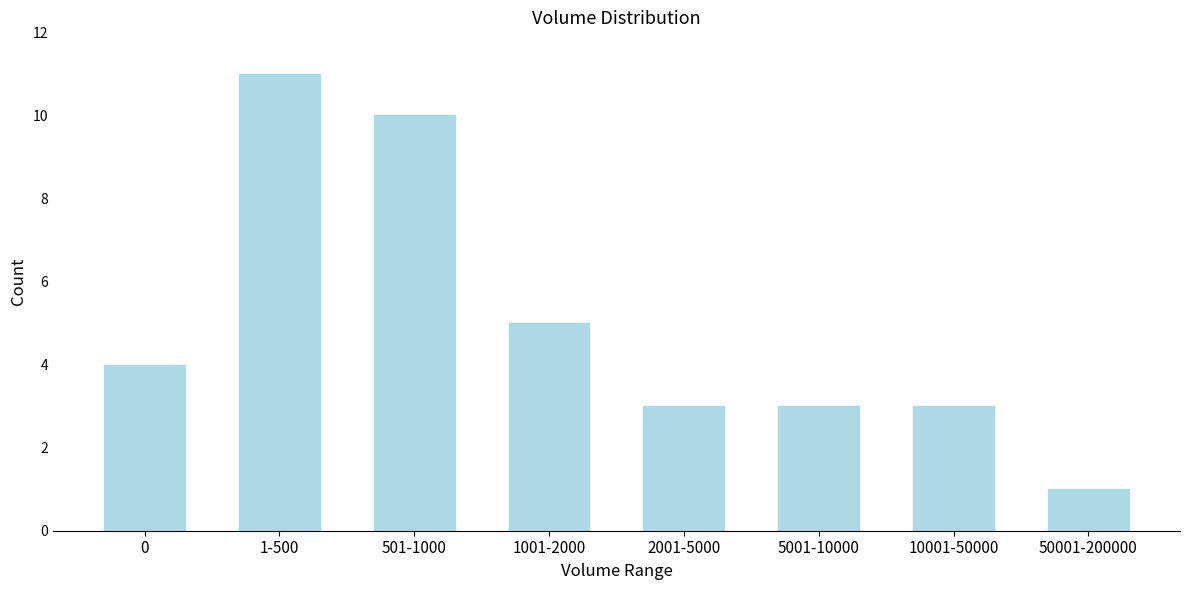

Reading left to right, transcribe all the data shown in this chart.

0=4	1-500=11	501-1000=10	1001-2000=5	2001-5000=3	5001-10000=3	10001-50000=3	50001-200000=1